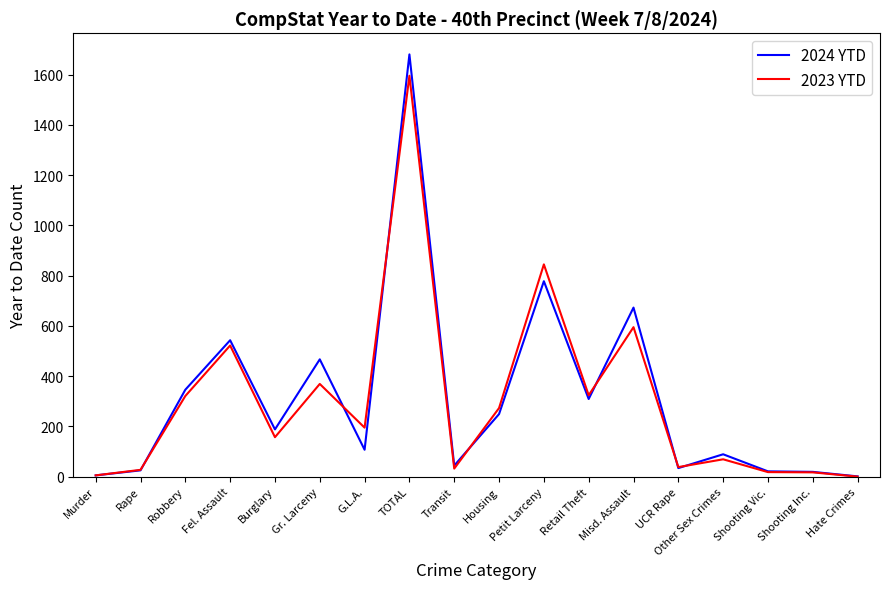

The value of 2023 YTD at Robbery is 321. True or false?

True